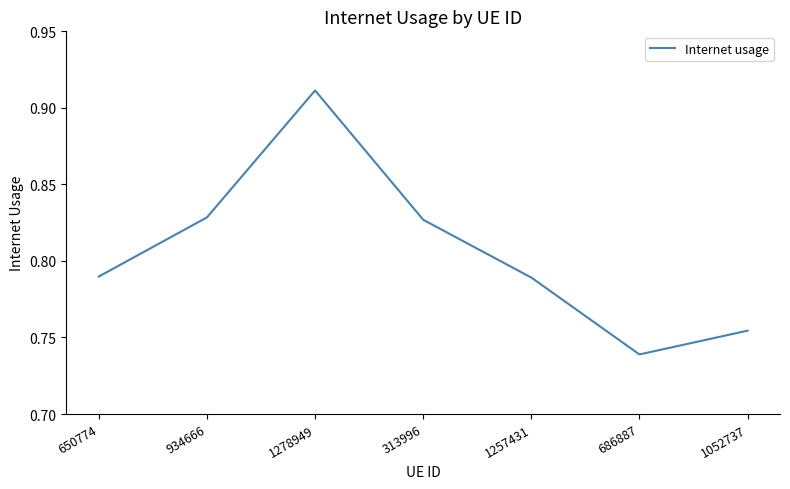

Which label corresponds to the largest value in the chart?

1278949